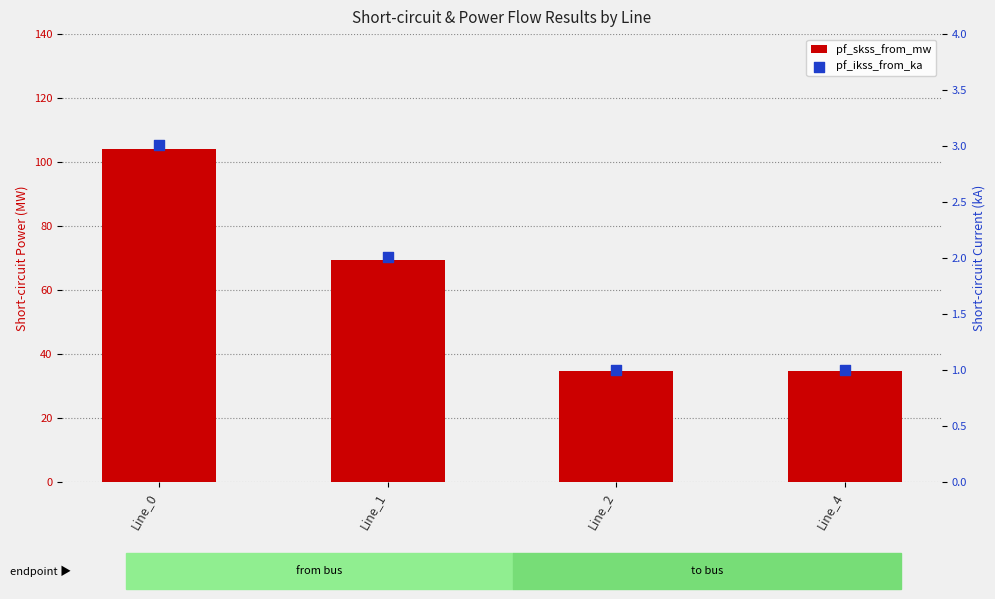

Which series reaches the maximum Y coordinate?

pf_skss_from_mw